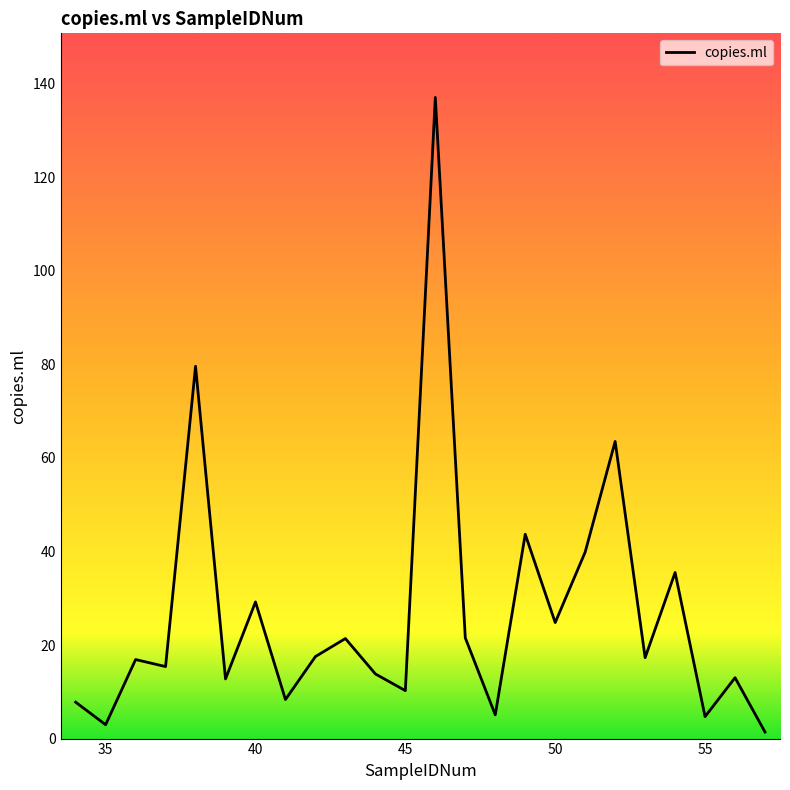

Does the chart display data point markers on the line(s)?

No